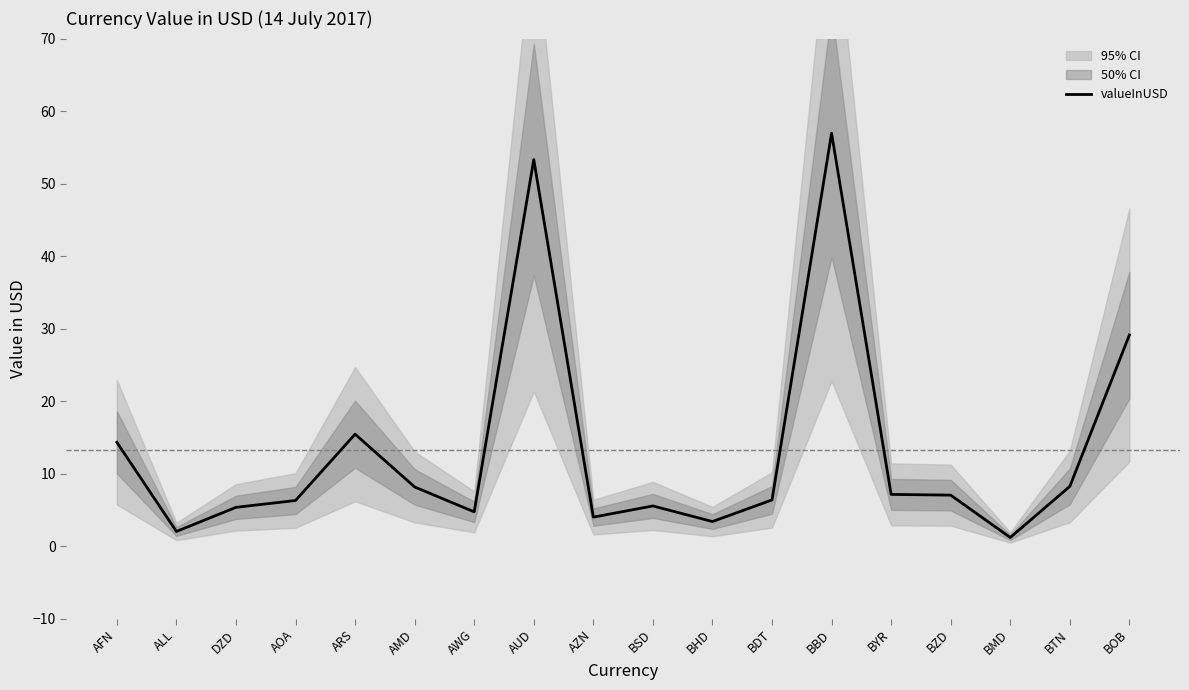

Does the chart display data point markers on the line(s)?

No